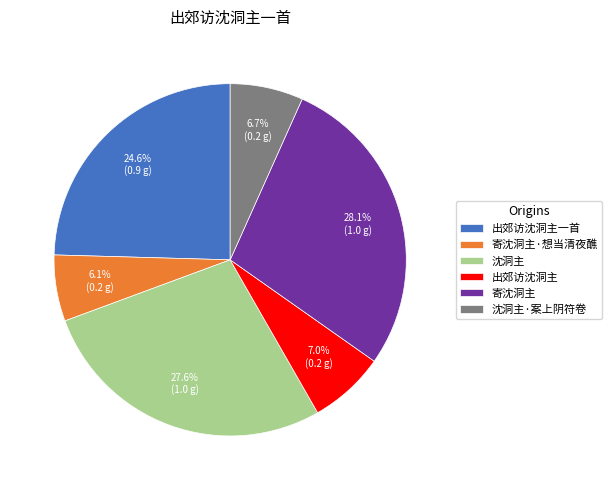

Is 沈洞主·案上阴符卷 the majority of the pie?

No